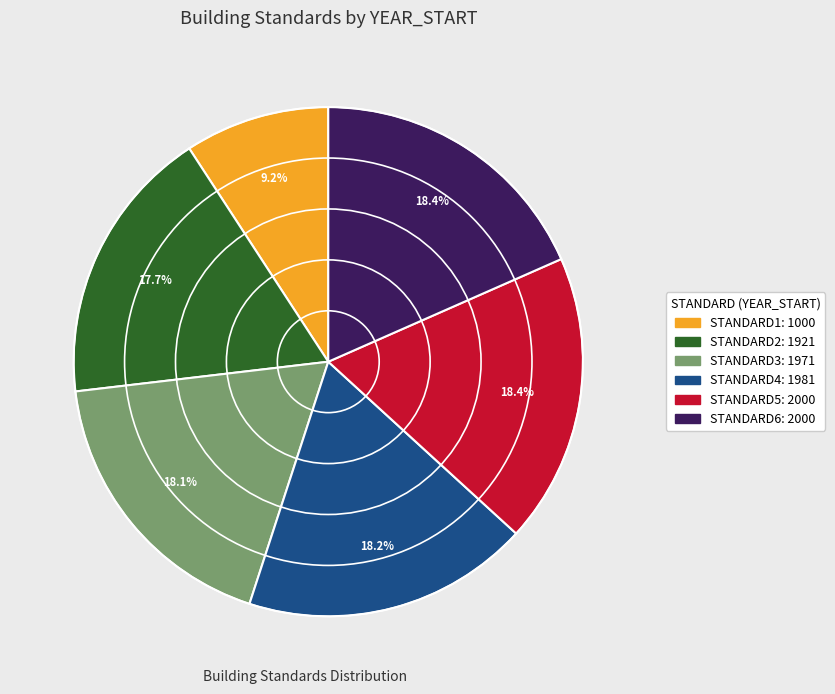

To the nearest percent, what percentage of the pie is STANDARD1?

9%